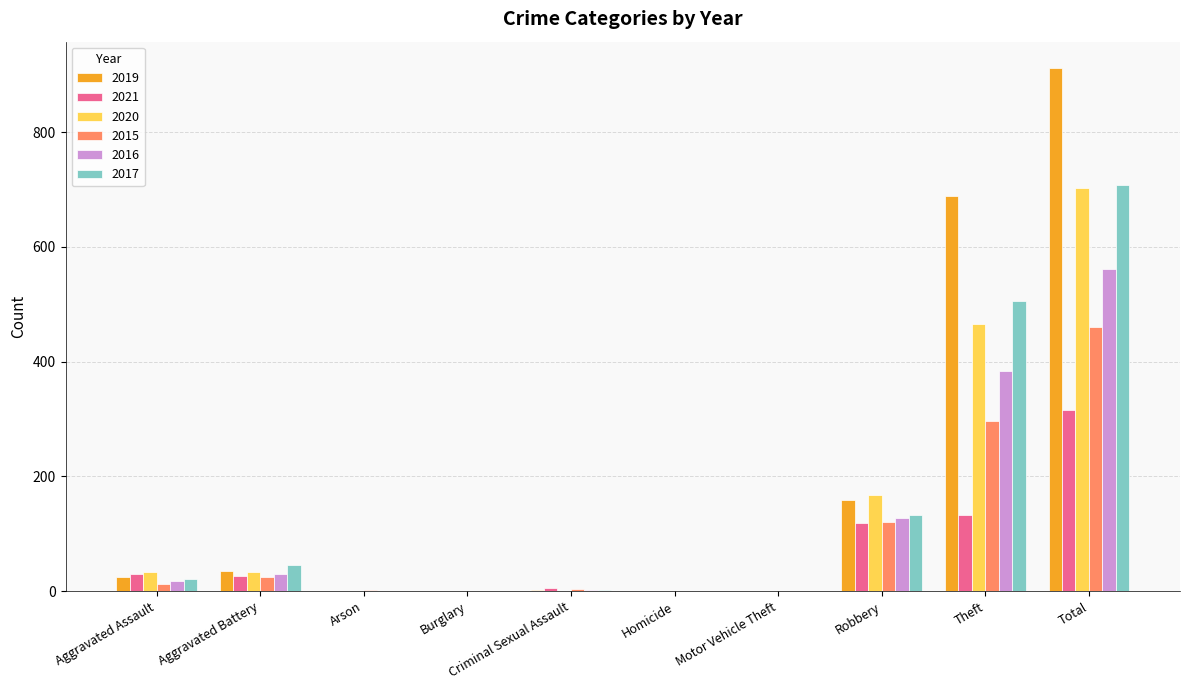

At which category is the sum across all series the highest?

Total